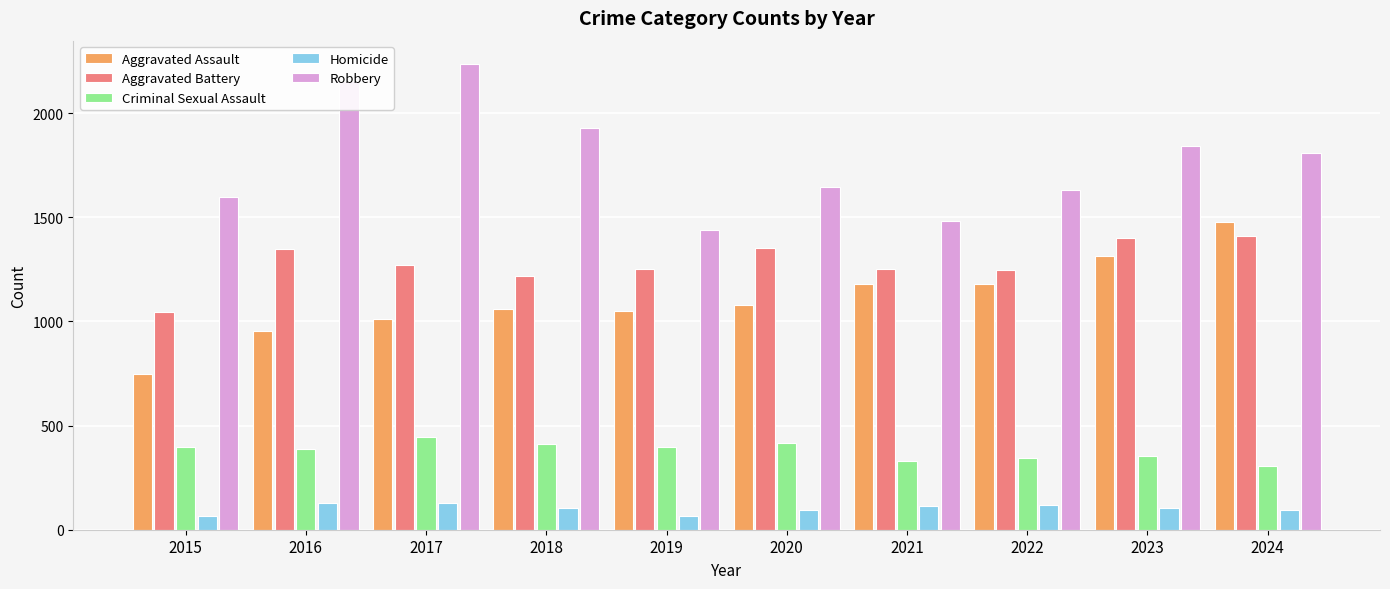

What is the value of the Robbery bar at the 10th from the left?

1810